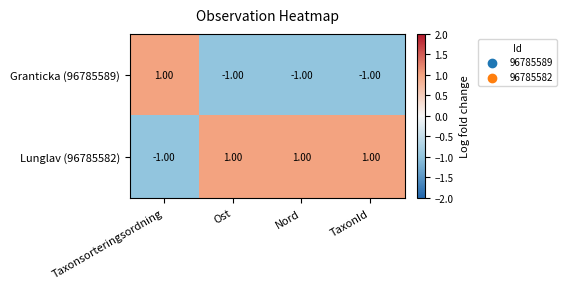

Where is Lunglav (96785582) nearest to the value 0?

Taxonsorteringsordning